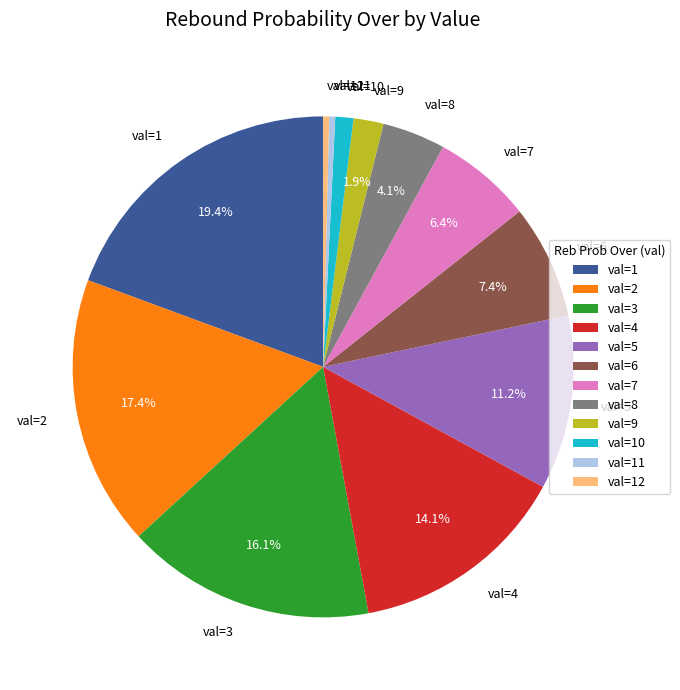

Is the sum of val=2 and val=5 greater than half?

No